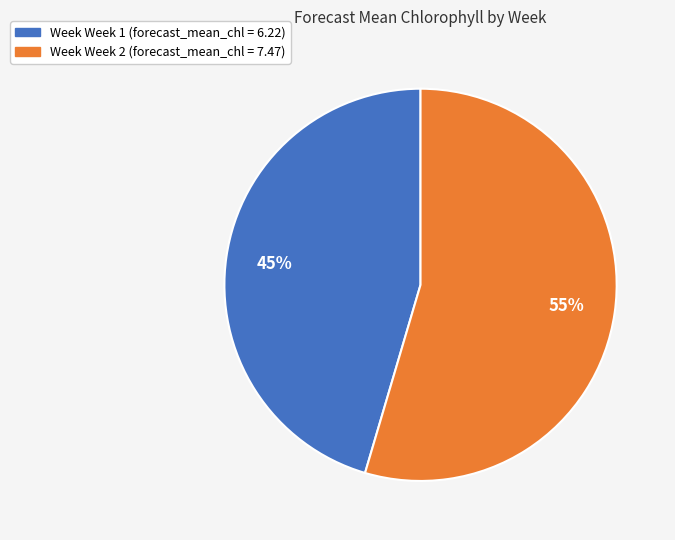

To the nearest percent, what is the average slice percentage?

50%